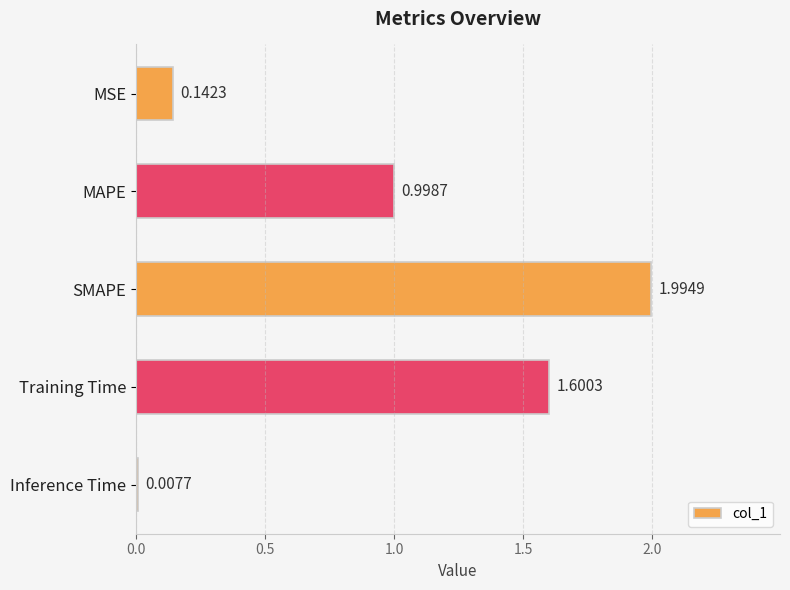

Rank the categories by value from lowest to highest.

Inference Time, MSE, MAPE, Training Time, SMAPE